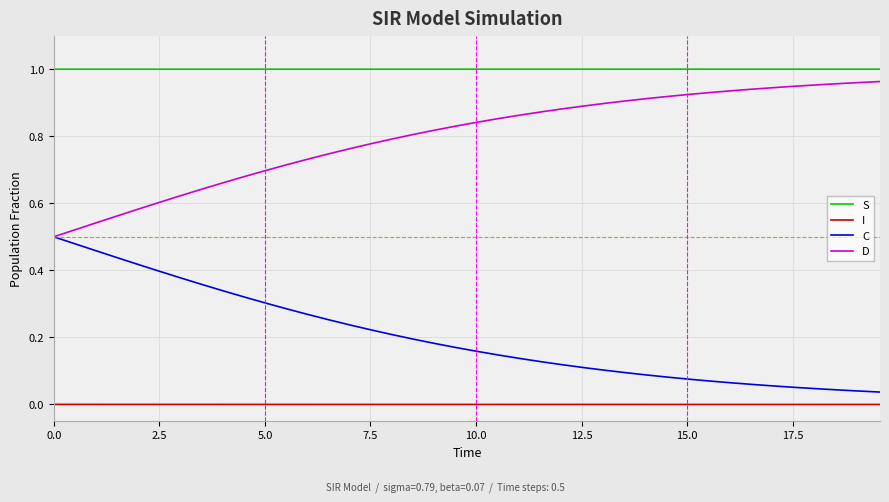

True or false: D and S cross at least once.

False